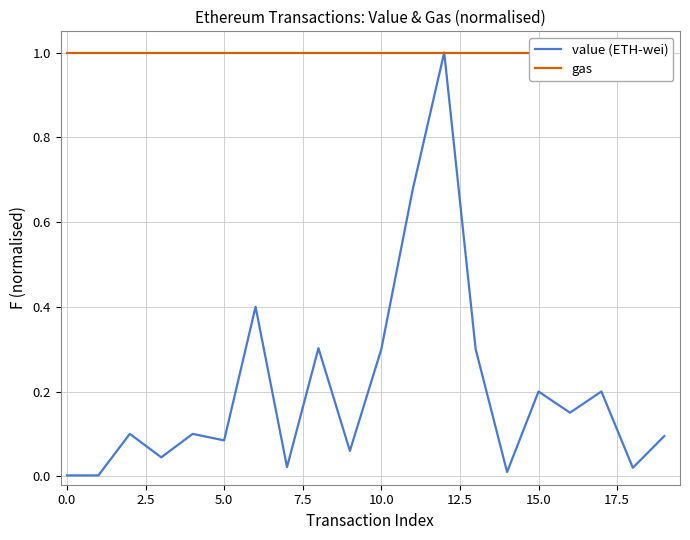

Is the value of gas at 10.0 greater than the value of value (ETH-wei) at 2.5?

Yes